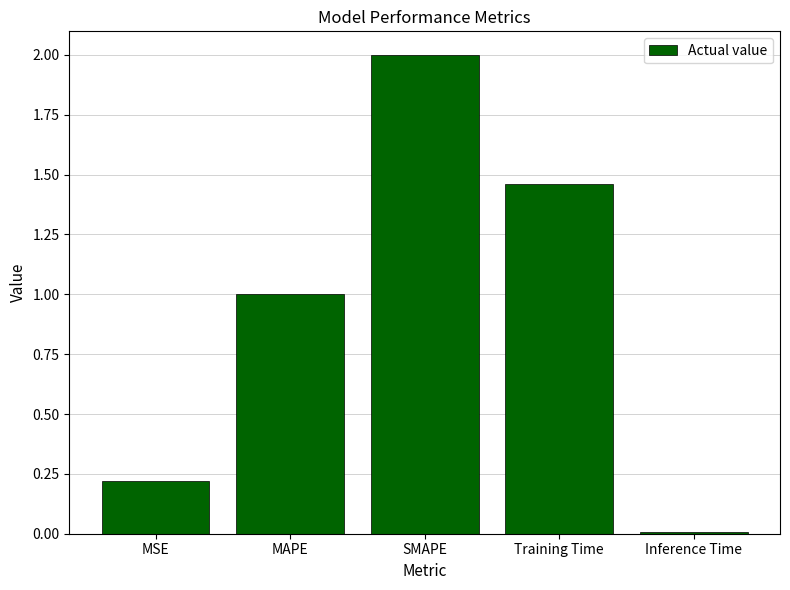

How many bars are there in total?

5